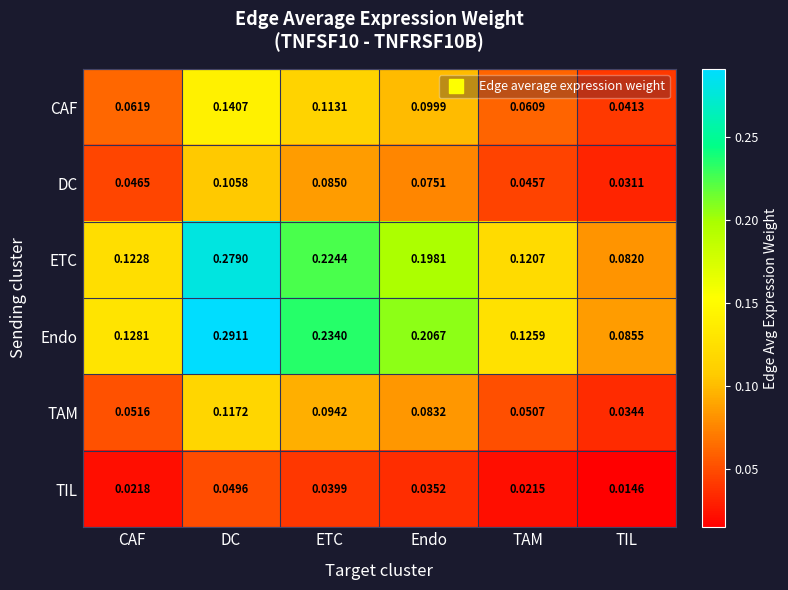

At which label does ETC reach its peak?

DC